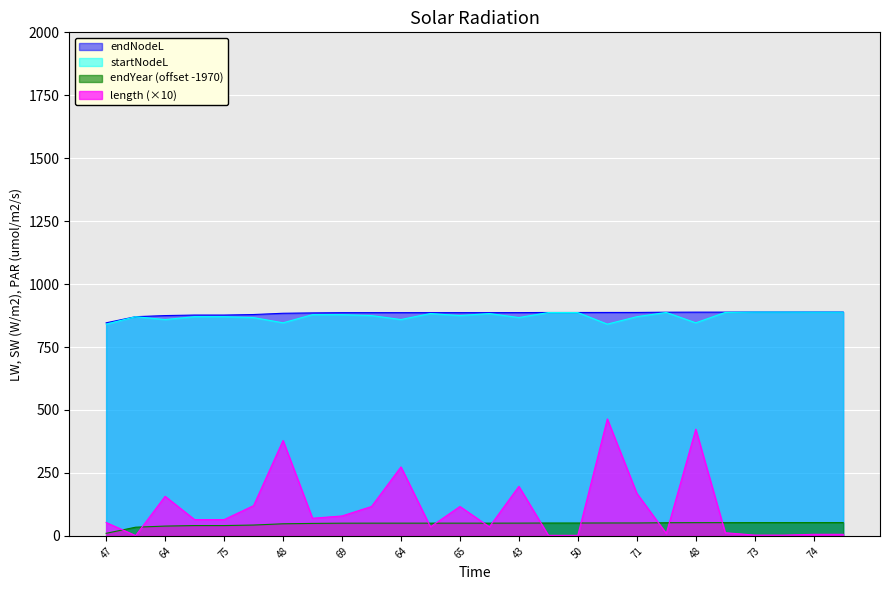

Where is the first local maximum for length?

64